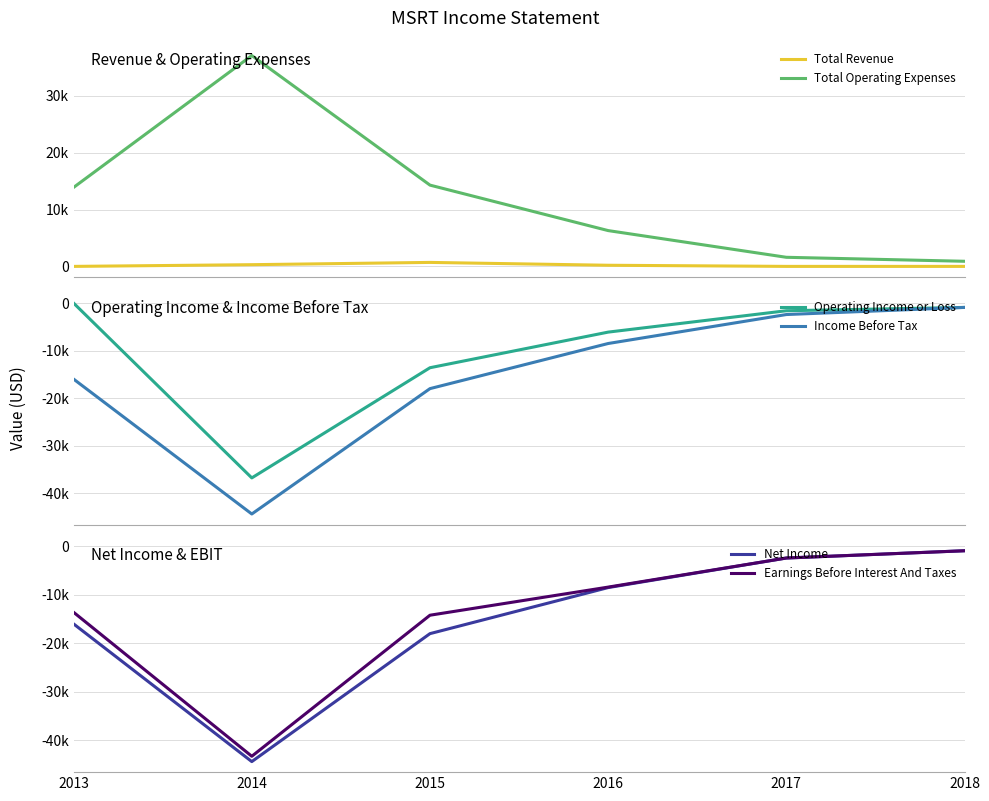

What is the sum of all Operating Income or Loss values?

-59000